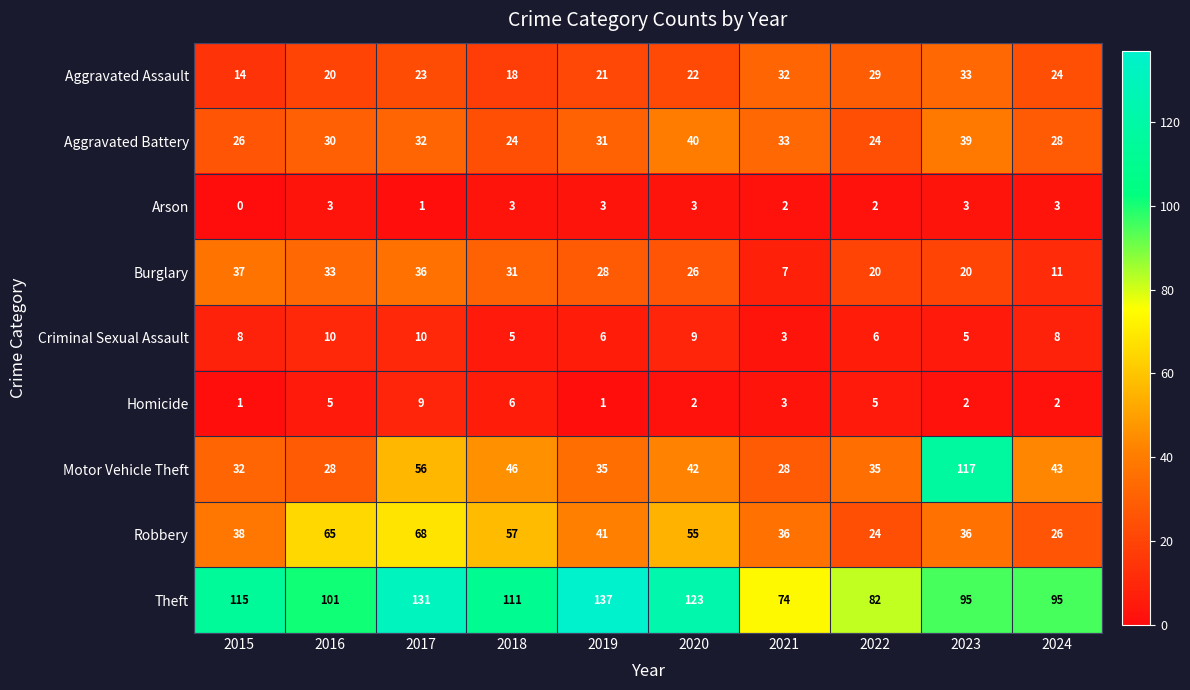

The value of Robbery at 2022 is 24. True or false?

True